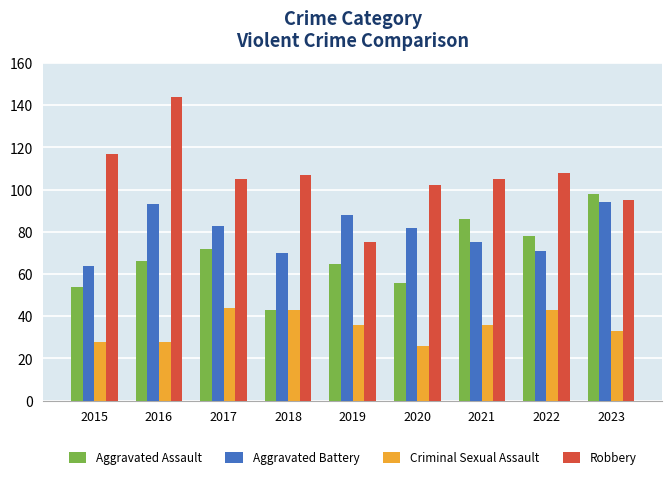

What is the difference between the maximum and minimum values in the Aggravated Assault series?

55